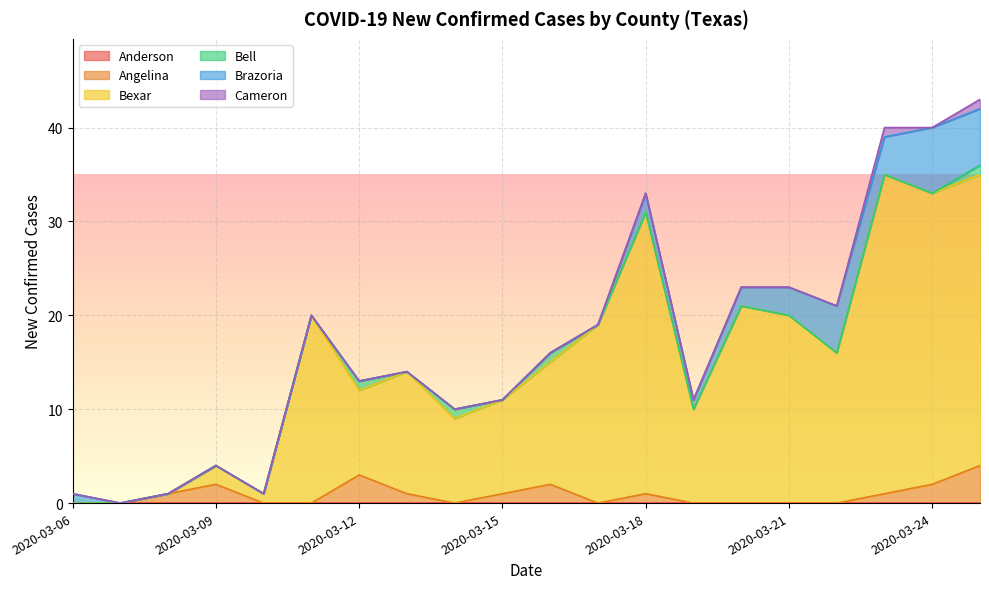

Is it true that Angelina equals 1 at 2020-03-24?

False